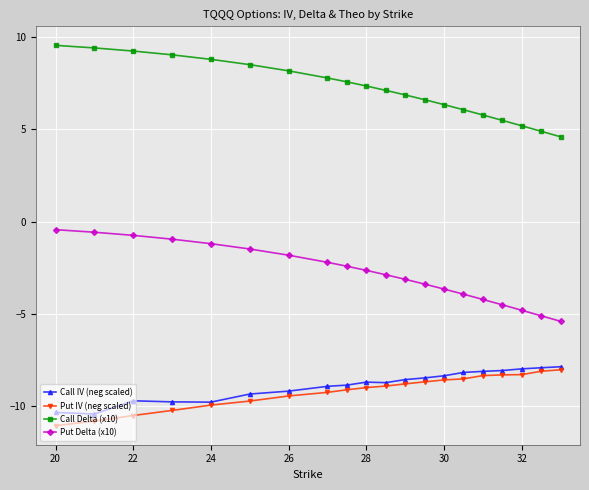

What is the greatest value displayed?

9.6